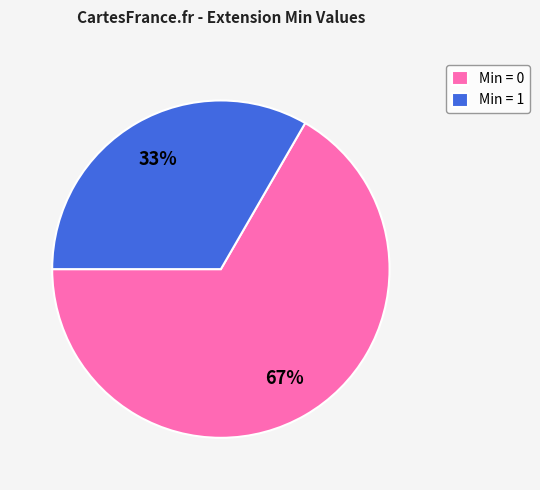

What is the largest slice in the pie chart?

Min = 0